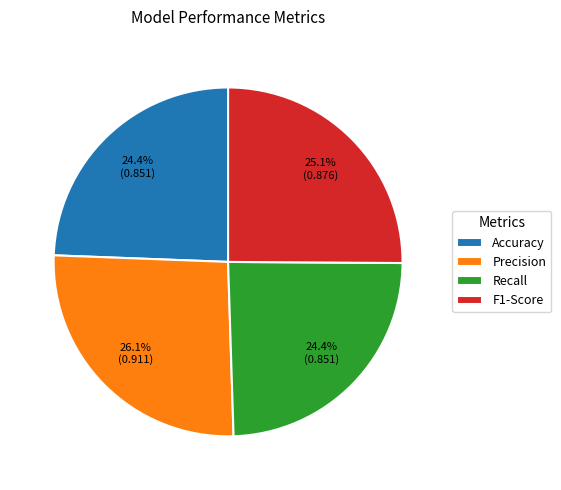

Which slice is the largest?

Precision